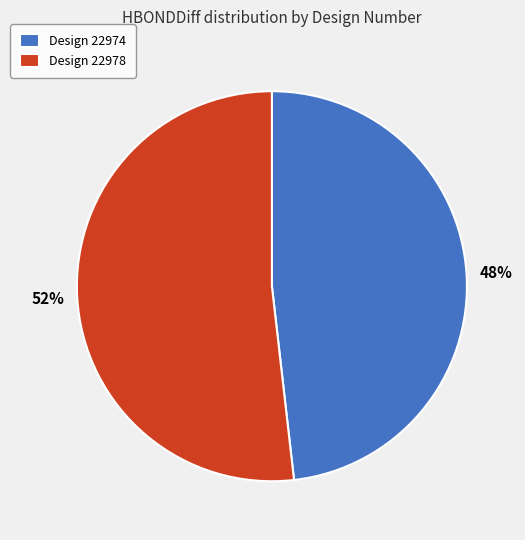

Which slice represents more than half of the pie?

Design 22978